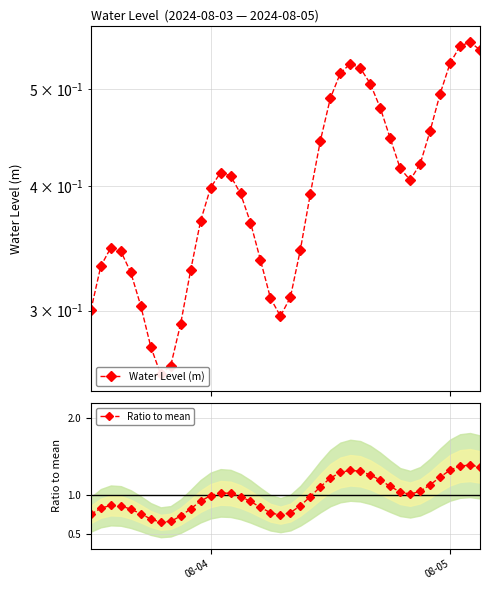

What is the average value of the Water Level (m) series?

0.4